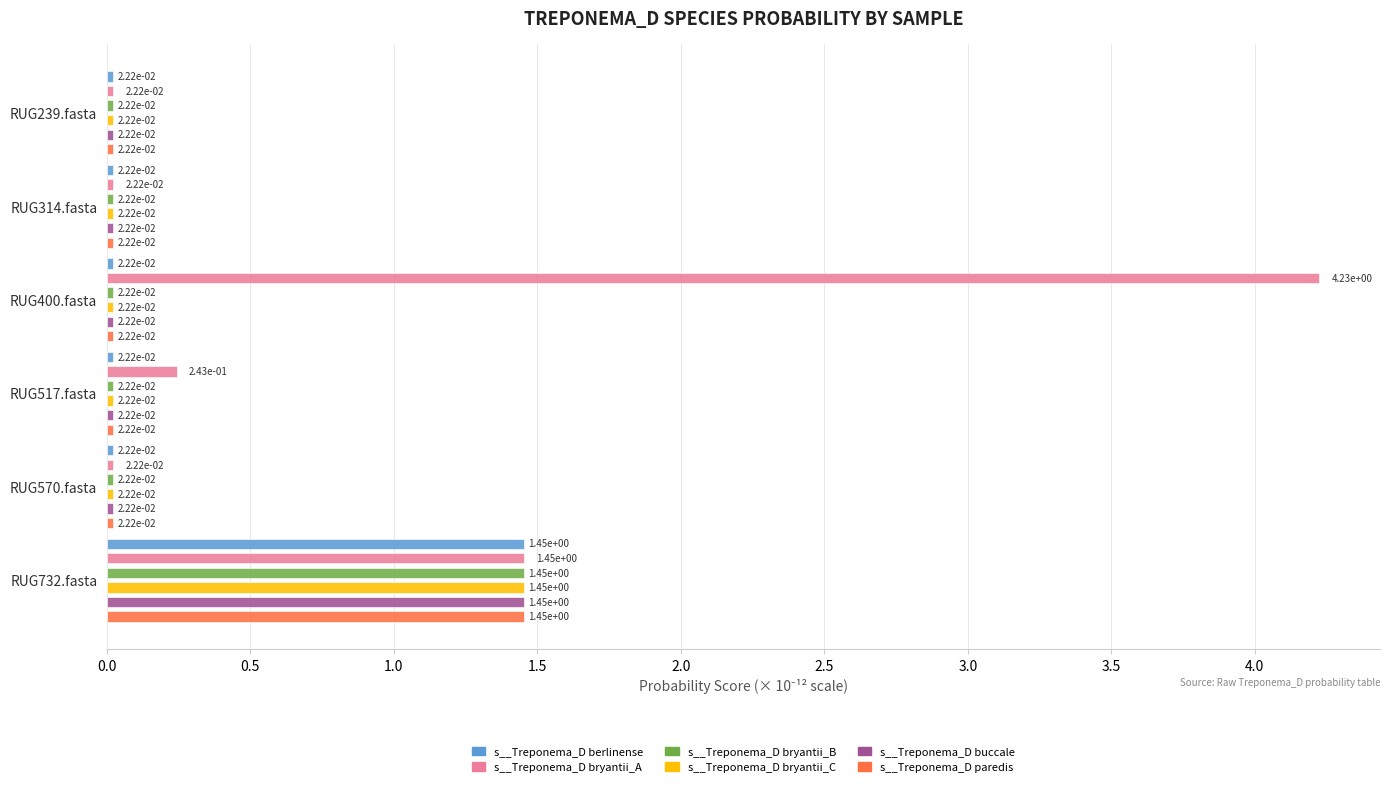

Is it true that s__Treponema_D buccale equals 2.0 at RUG732.fasta?

False